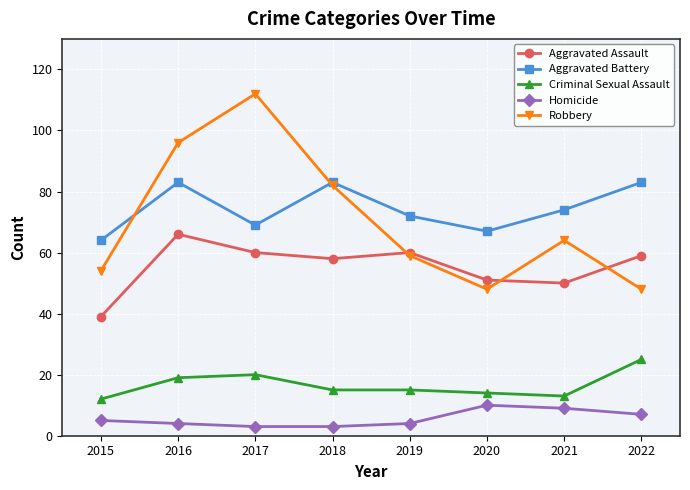

What is the sum of all Criminal Sexual Assault values?

133